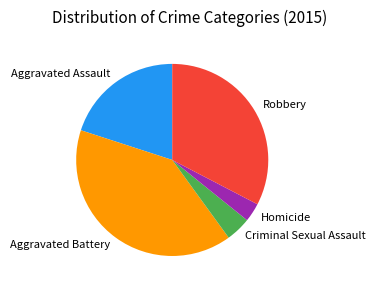

Which has a higher value, Aggravated Assault or Aggravated Battery?

Aggravated Battery